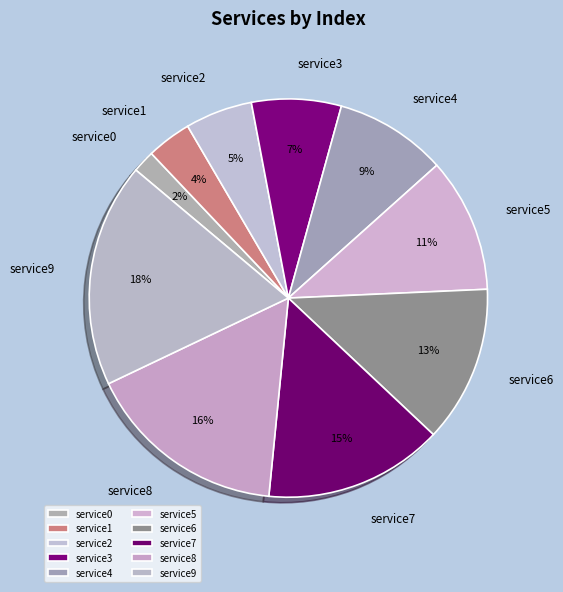

The service4 slice represents 19% of the pie. True or false?

False